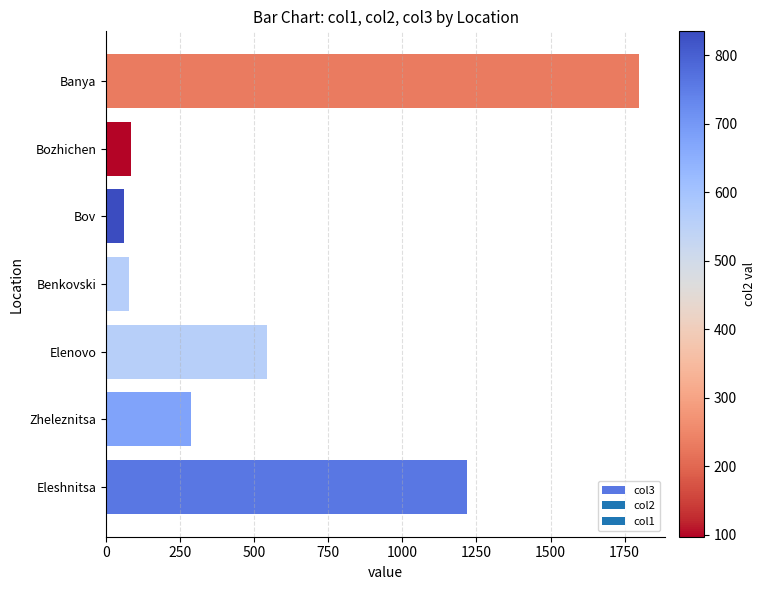

At which category does the chart reach its minimum across all series?

Bov